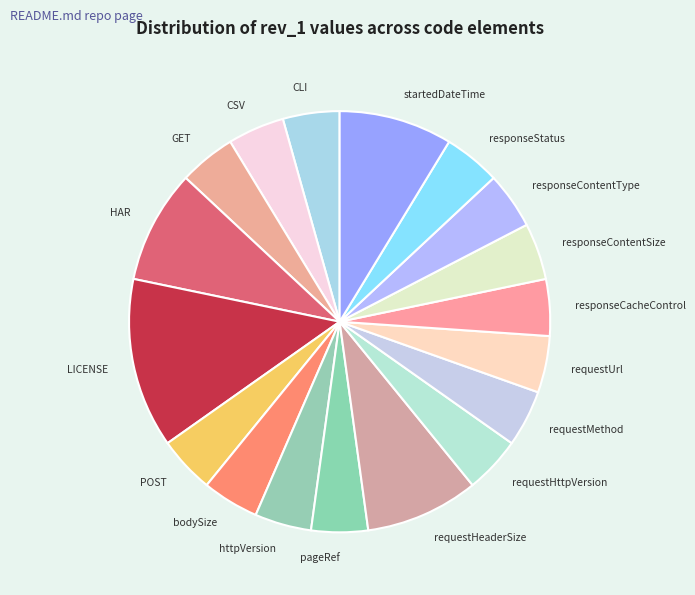

Which has a higher value, requestHeaderSize or responseStatus?

requestHeaderSize